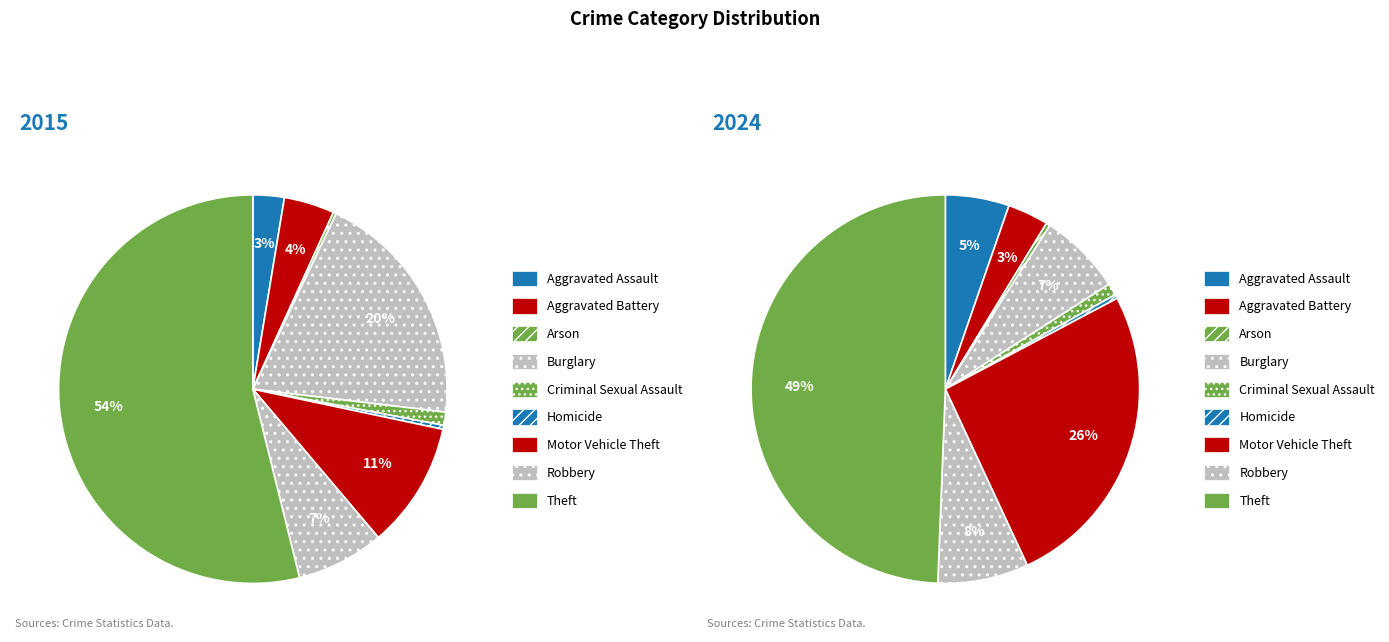

How many slices are in this pie chart?

9